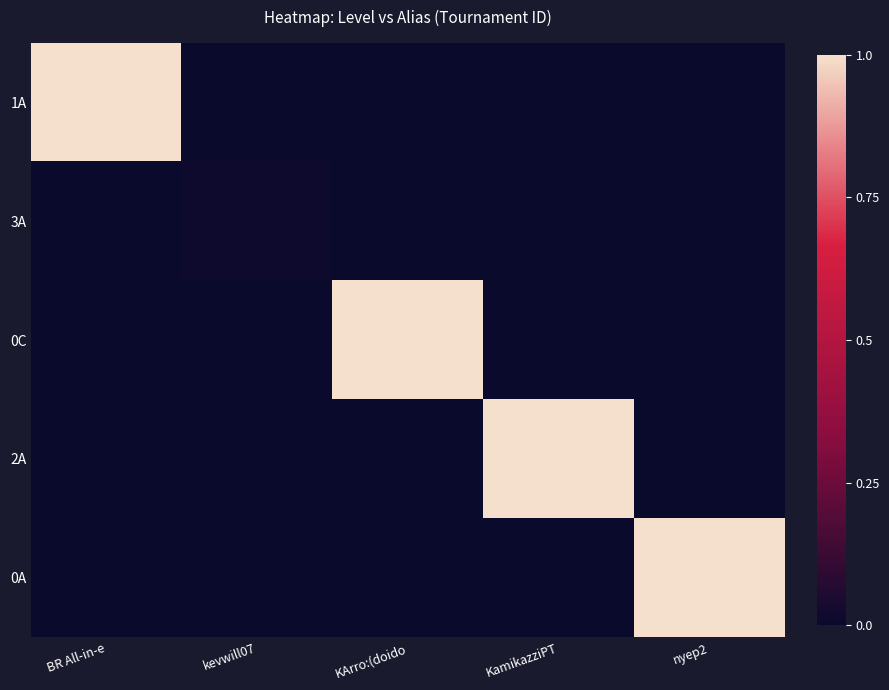

Which has a higher value, KArro:(doido or nyep2?

KArro:(doido